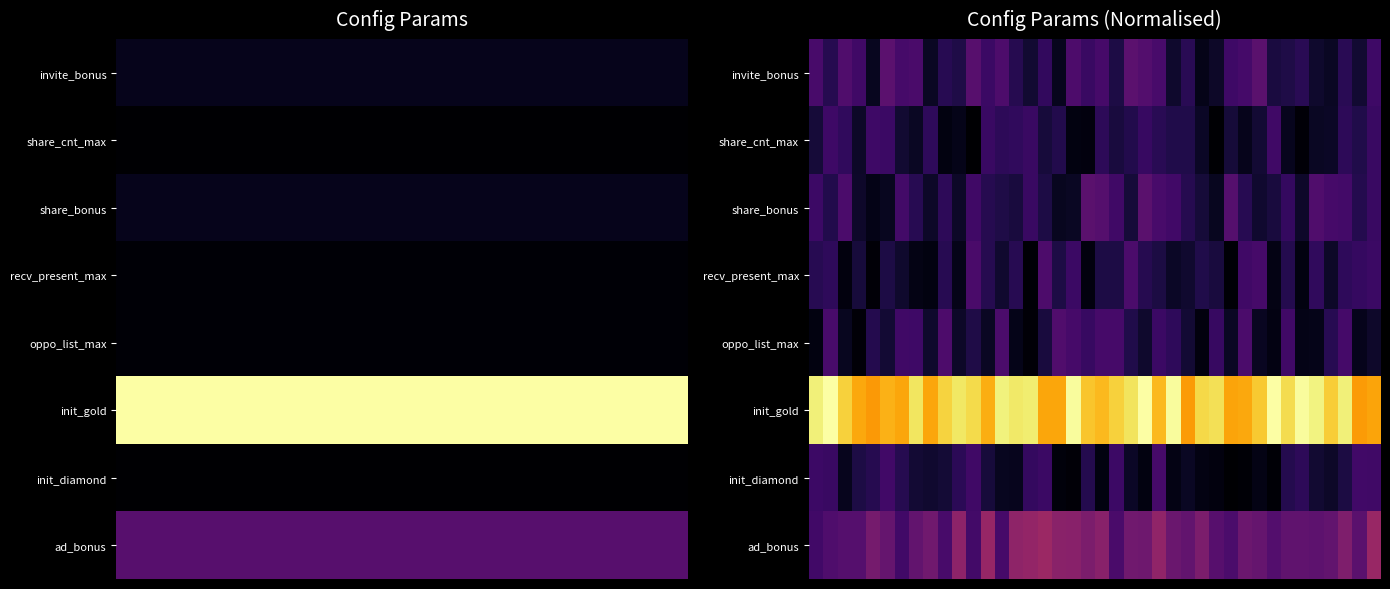

Which has a higher value, 31 or 32?

31